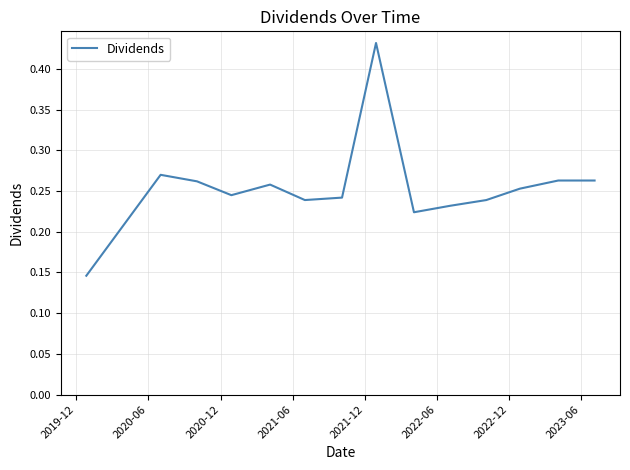

Does the chart have visible grid lines?

Yes